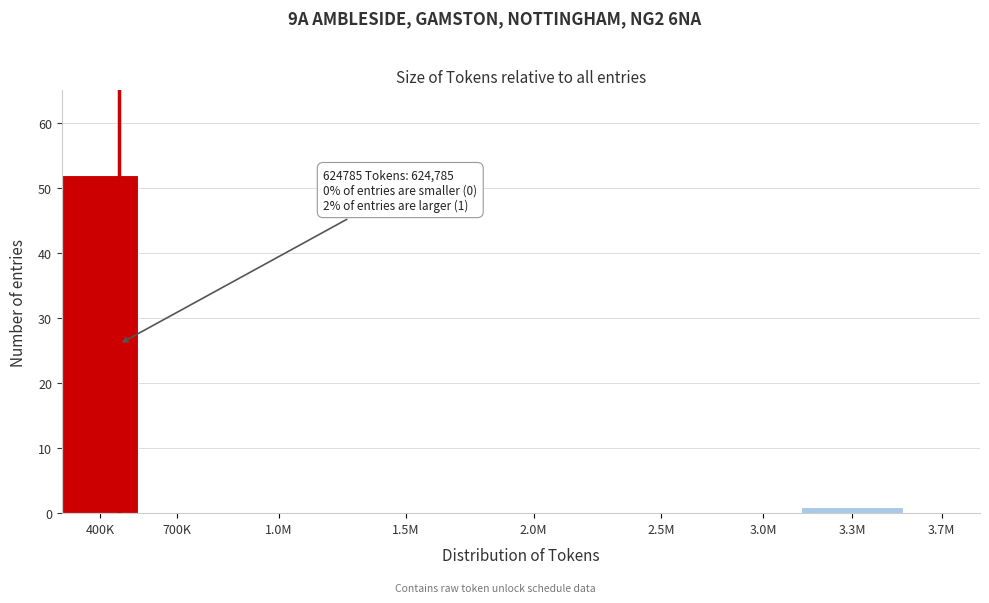

Reading left to right, transcribe all the data shown in this chart.

400K=52	700K=0	1.0M=0	1.5M=0	2.0M=0	2.5M=0	3.0M=0	3.3M=1	3.7M=0